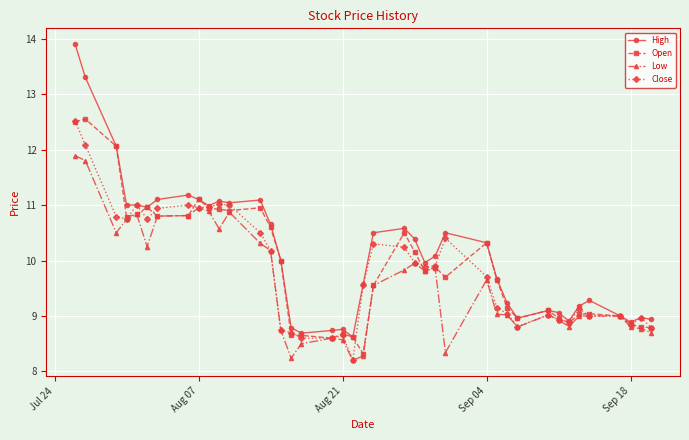

Which series has the widest spread of values?

High